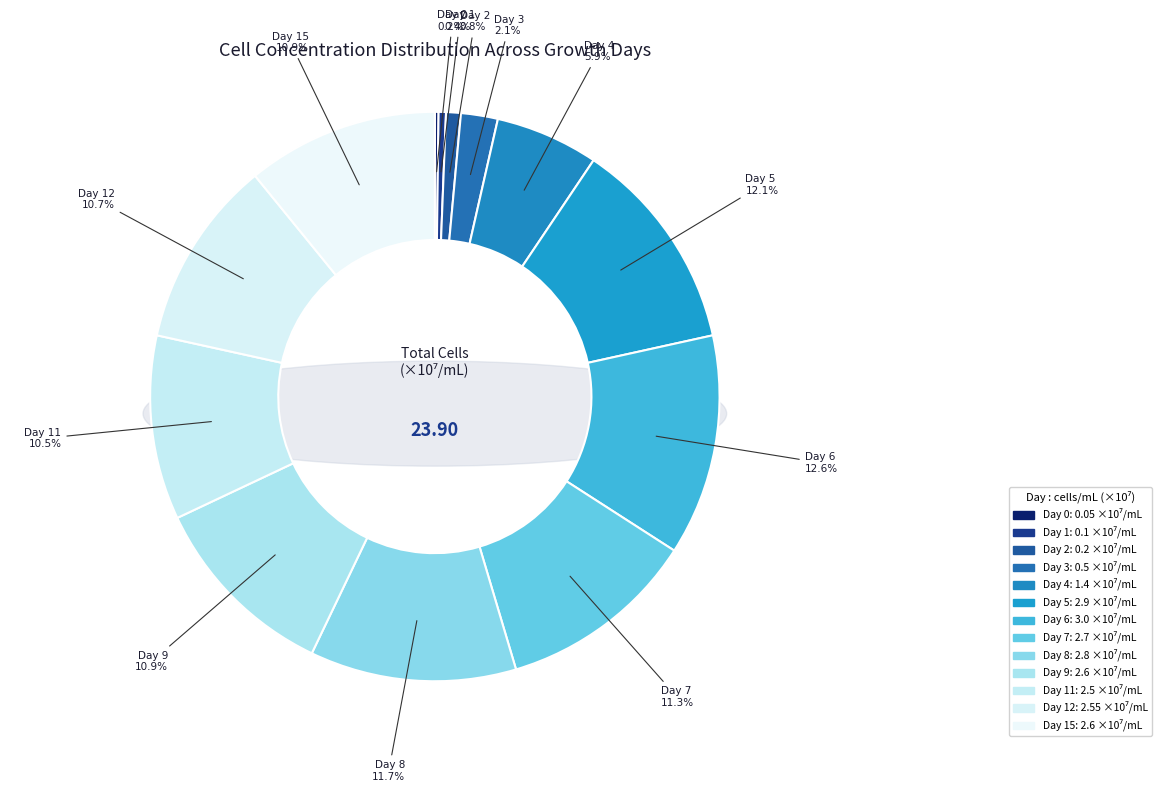

Rank the categories by value from highest to lowest.

Day 6, Day 5, Day 8, Day 7, Day 9, Day 15, Day 12, Day 11, Day 4, Day 3, Day 2, Day 1, Day 0